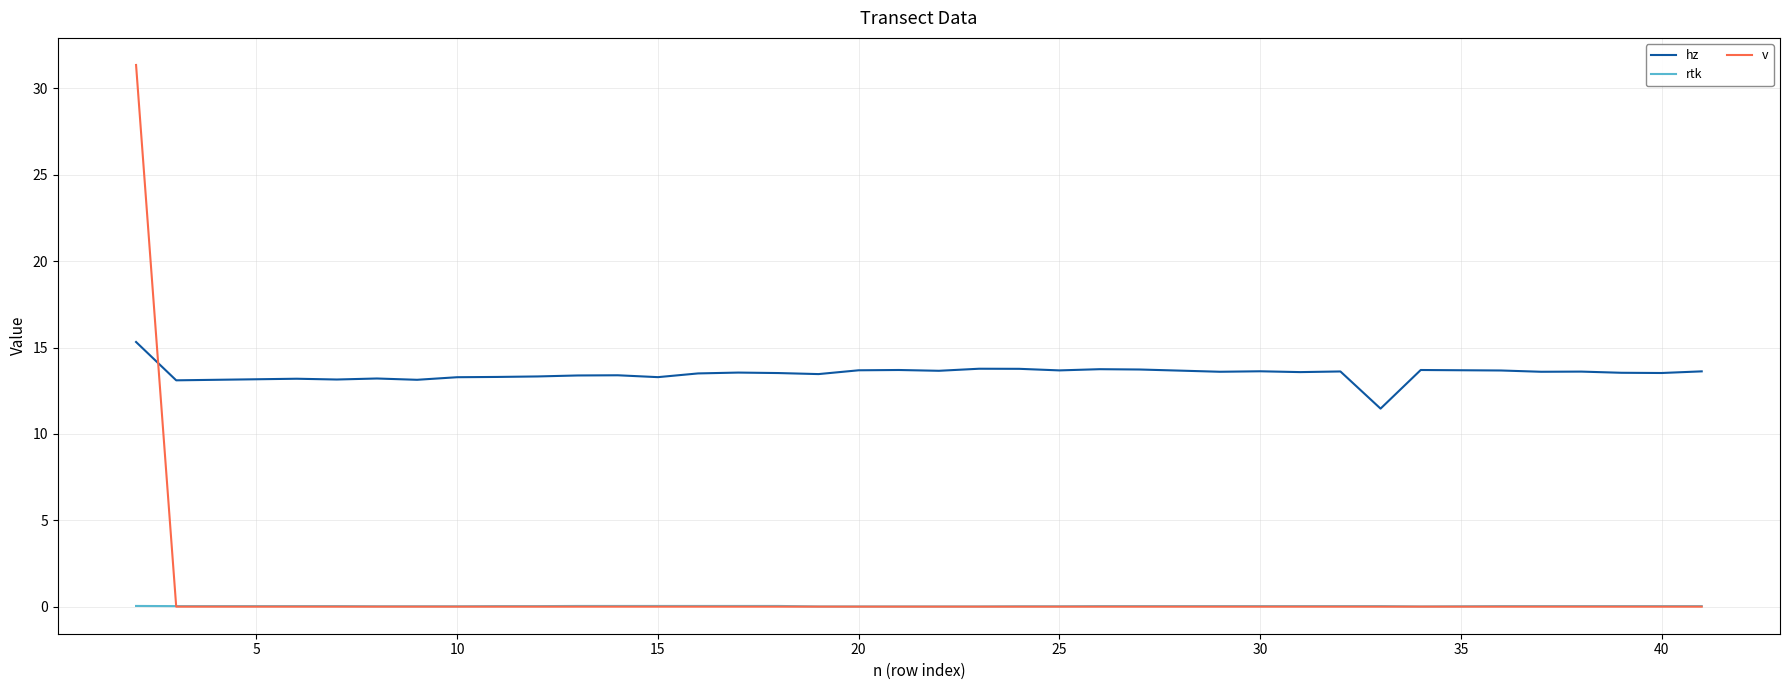

Rank the series by their maximum value, from lowest to highest.

rtk, hz, v